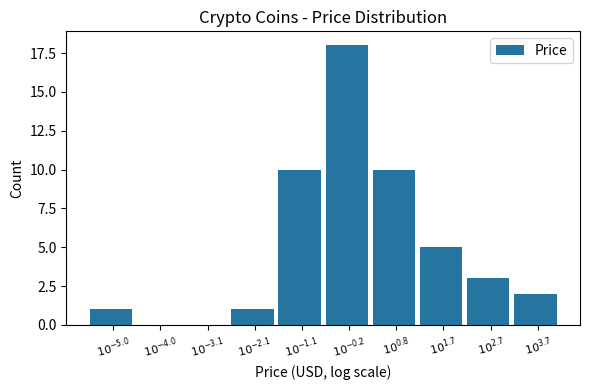

What is the maximum value shown in the chart?

18